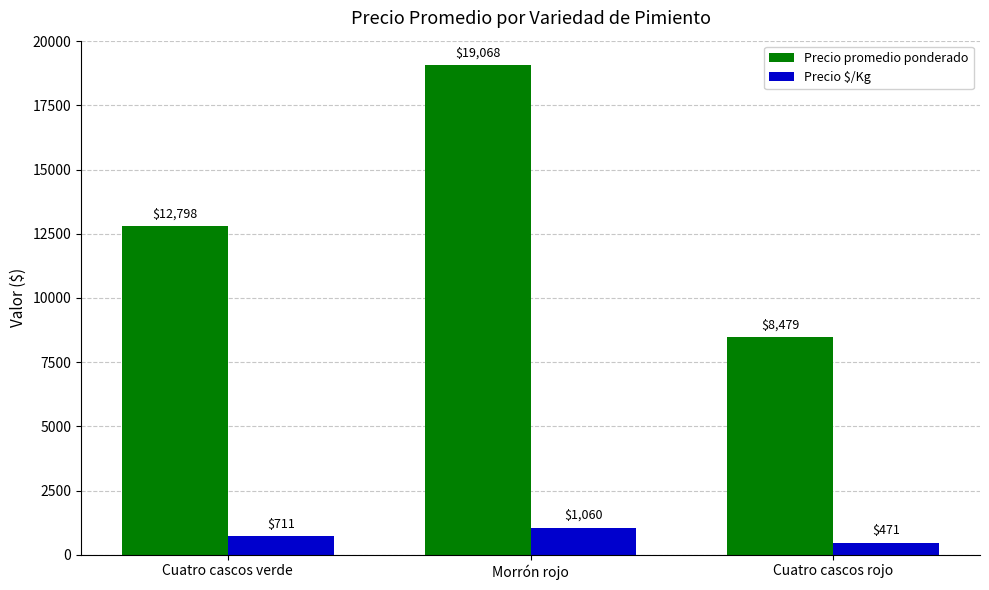

List the series in order of their overall mean, lowest first.

Precio $/Kg, Precio promedio ponderado